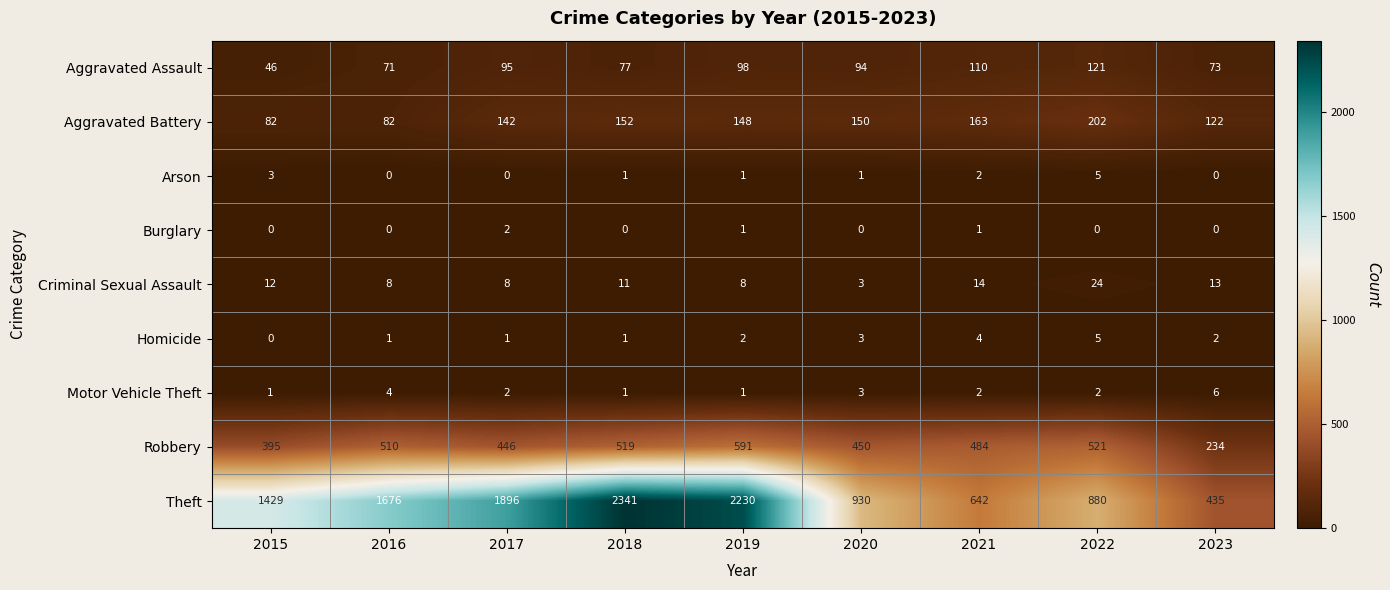

At which category is the sum across all series the highest?

2018